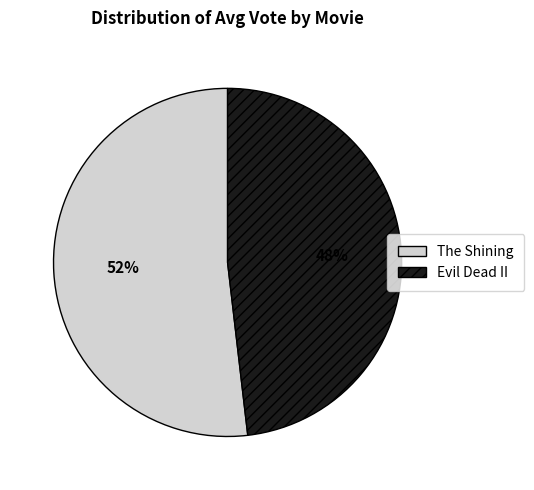

Combined, do Evil Dead II and The Shining account for over 50%?

Yes